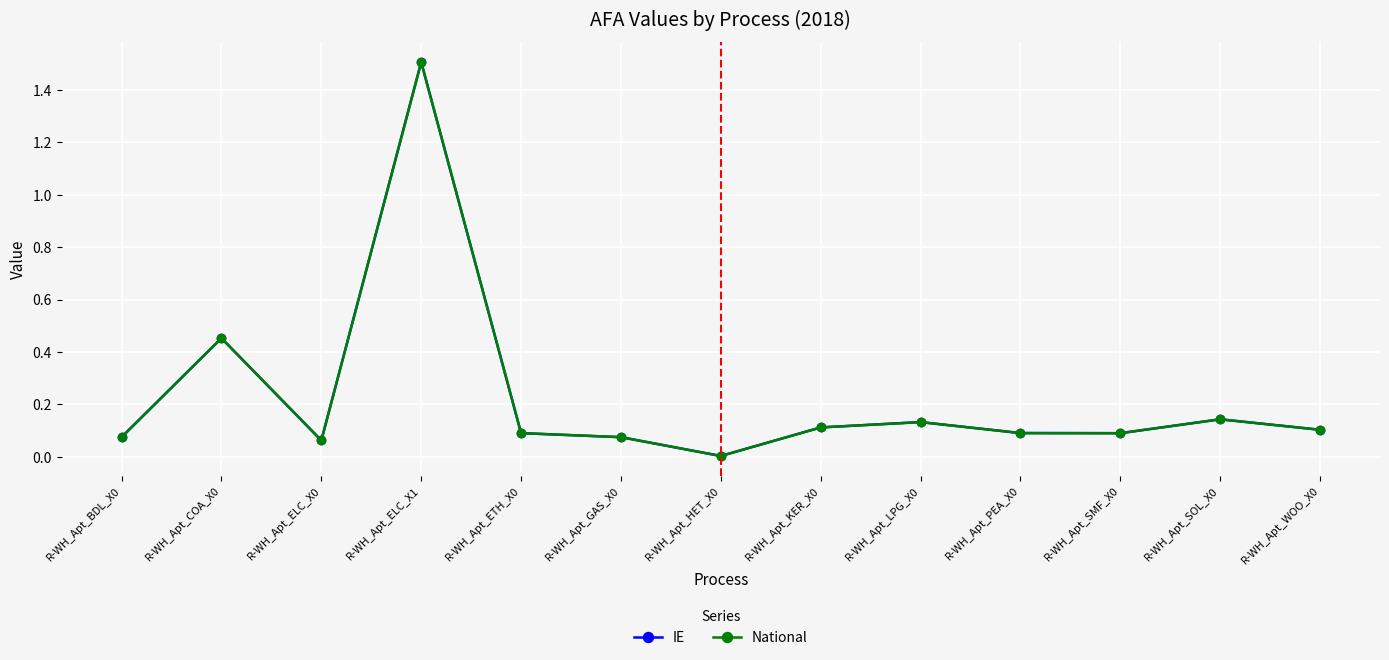

Reading left to right, extract all data points from this chart.

IE: 0.1	0.5	0.1	1.5	0.1	0.1	0.0	0.1	0.1	0.1	0.1	0.1	0.1
National: 0.1	0.5	0.1	1.5	0.1	0.1	0.0	0.1	0.1	0.1	0.1	0.1	0.1